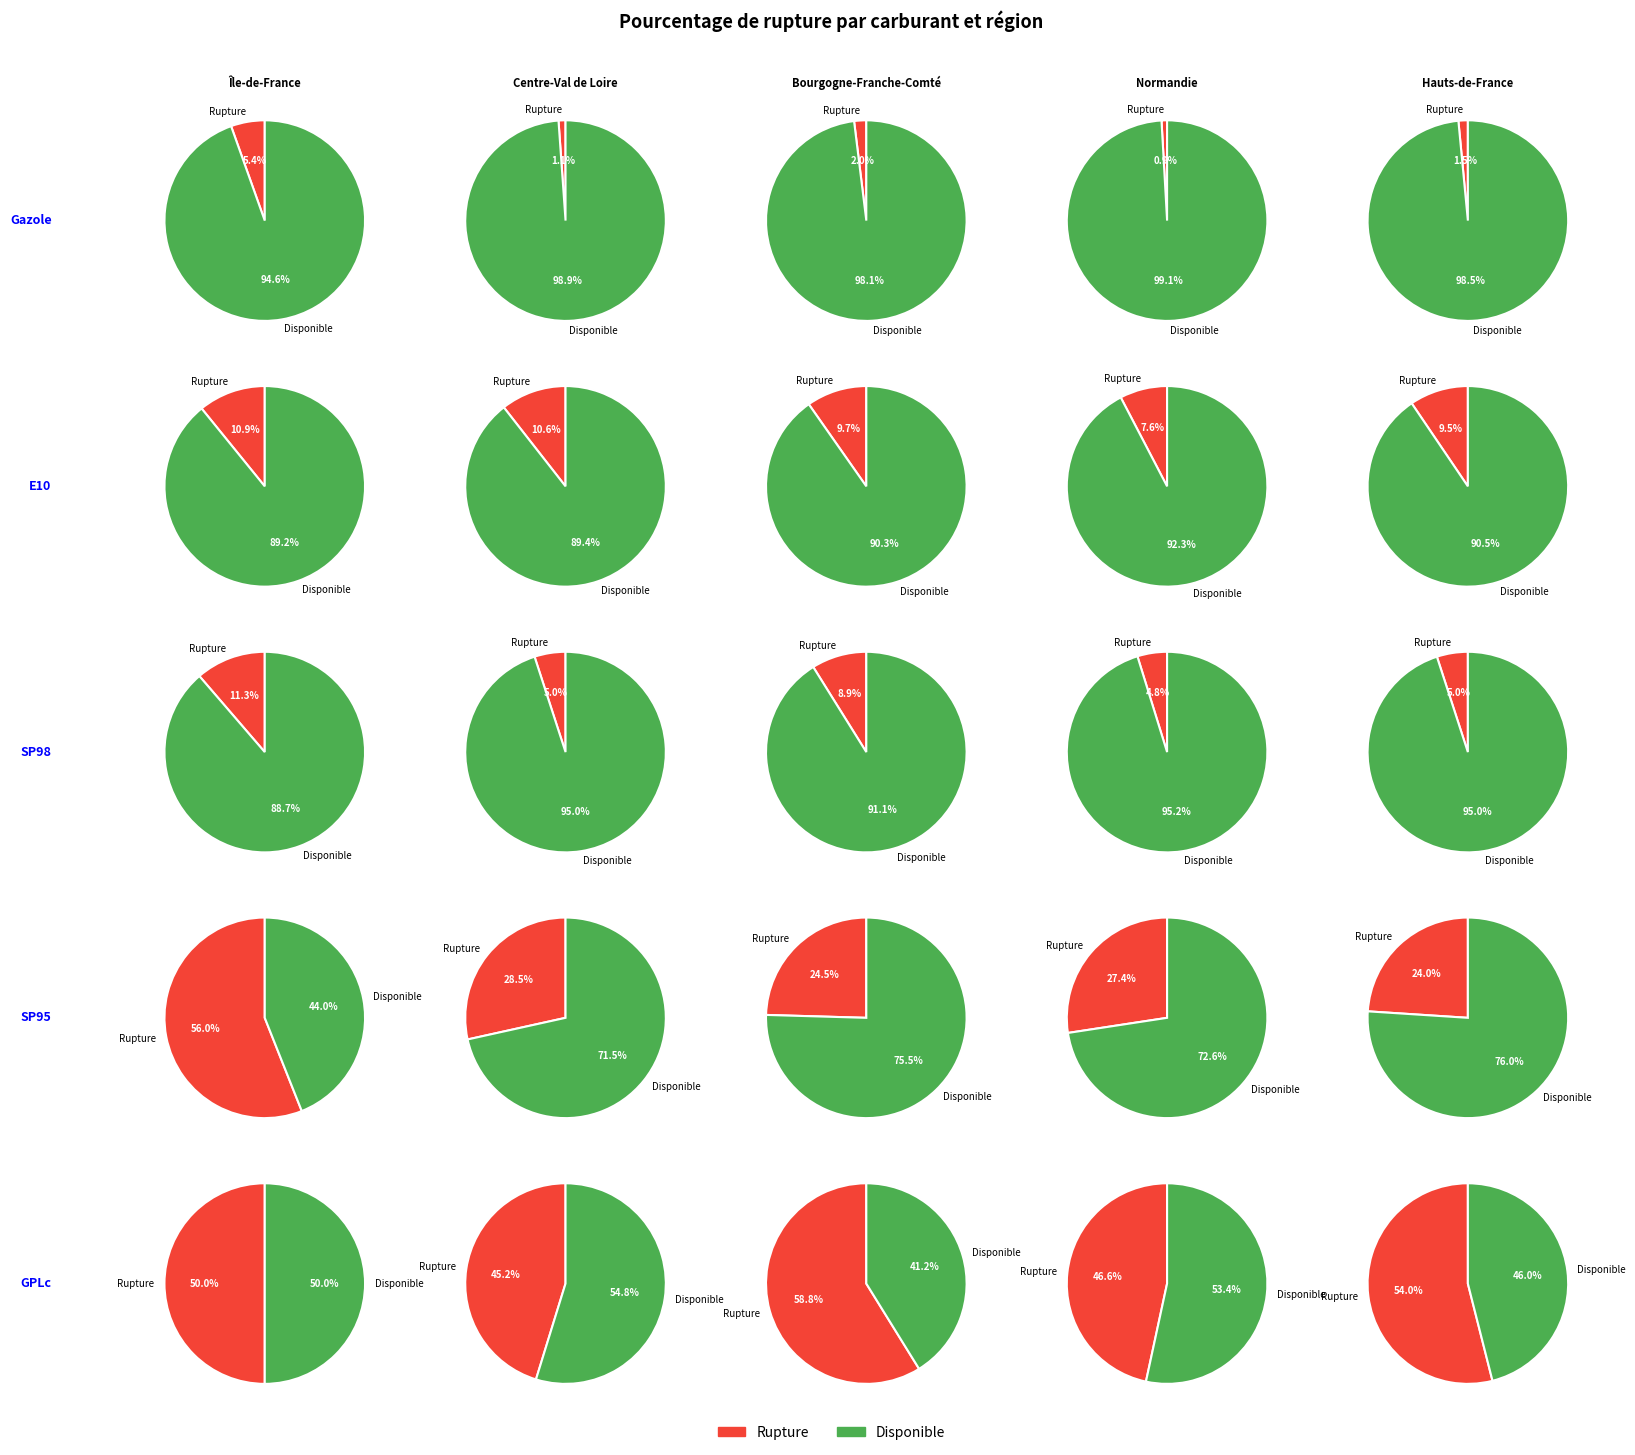

Combined, what portion of the pie is E10 and SP98?

16.6%